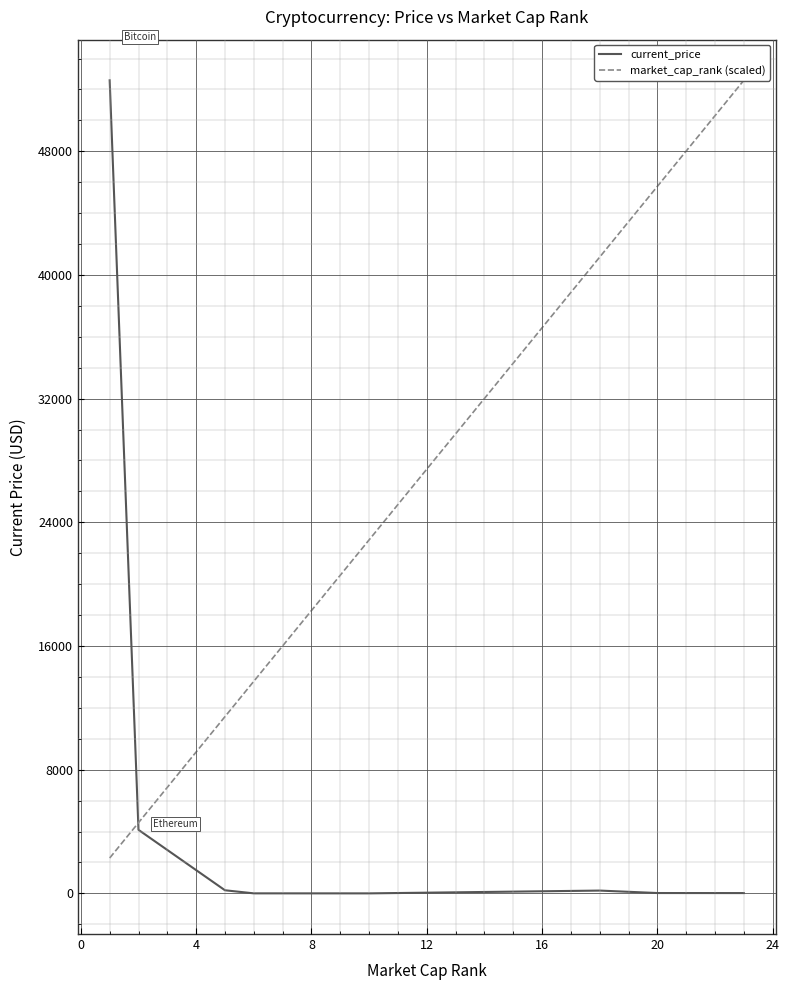

Which series has the largest total across all categories?

market_cap_rank (scaled)